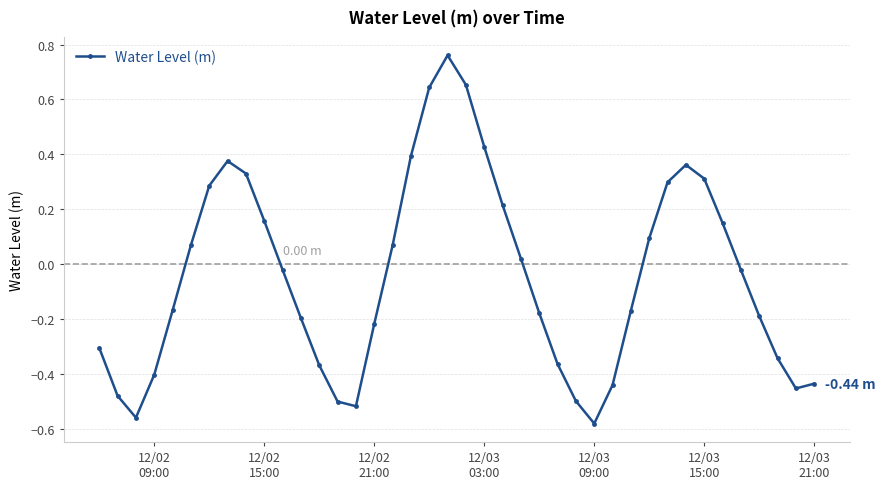

Count the number of categories in the chart.

40